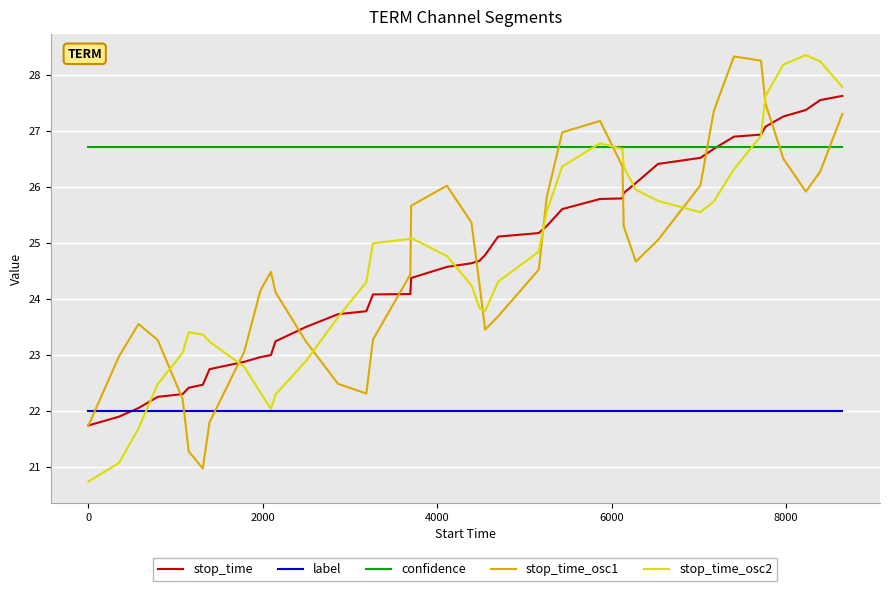

Which series has the largest total across all categories?

confidence